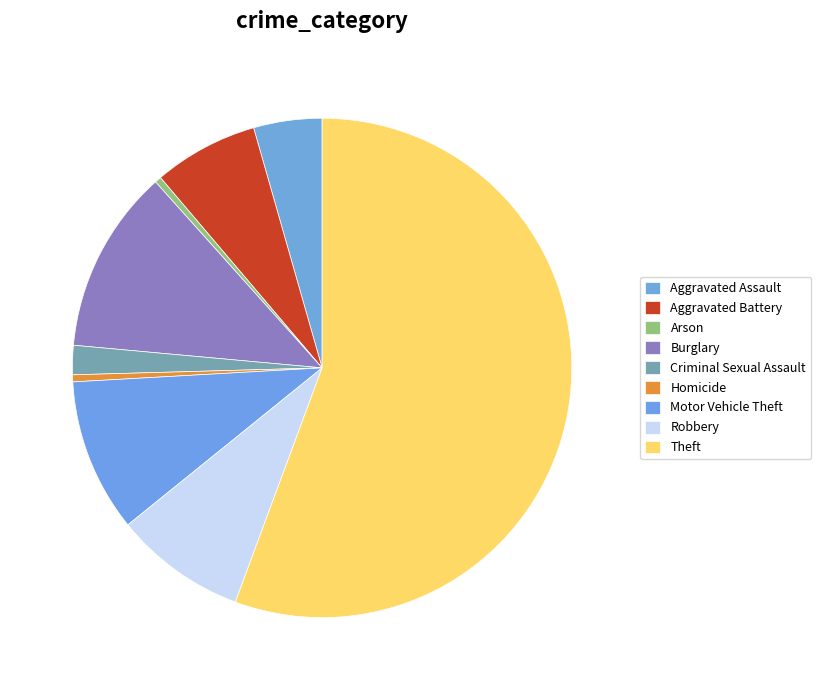

How many slices are in this pie chart?

9